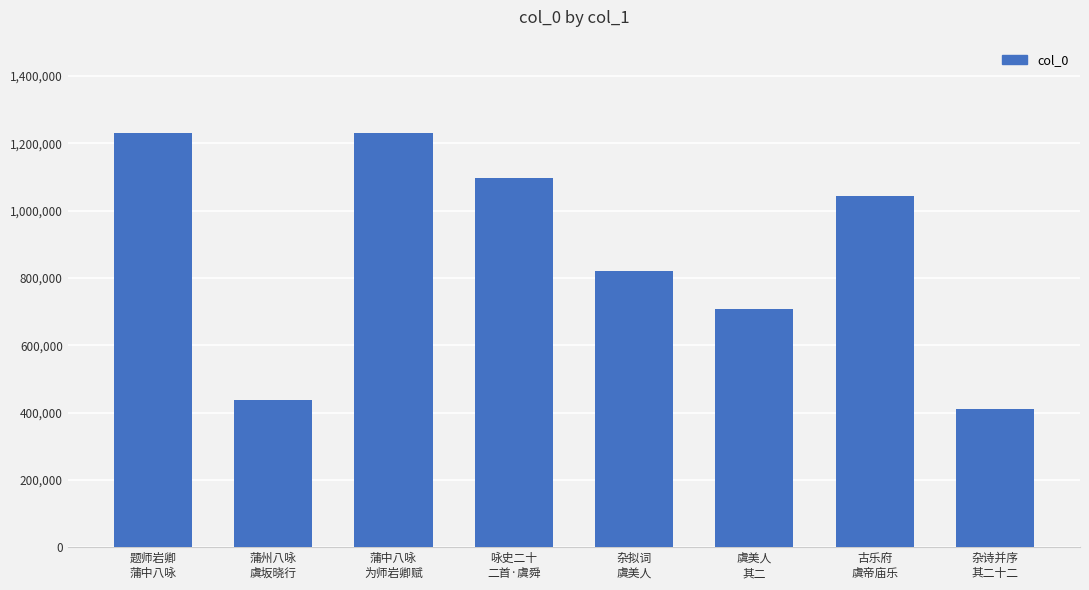

What is the greatest value displayed?

1229760